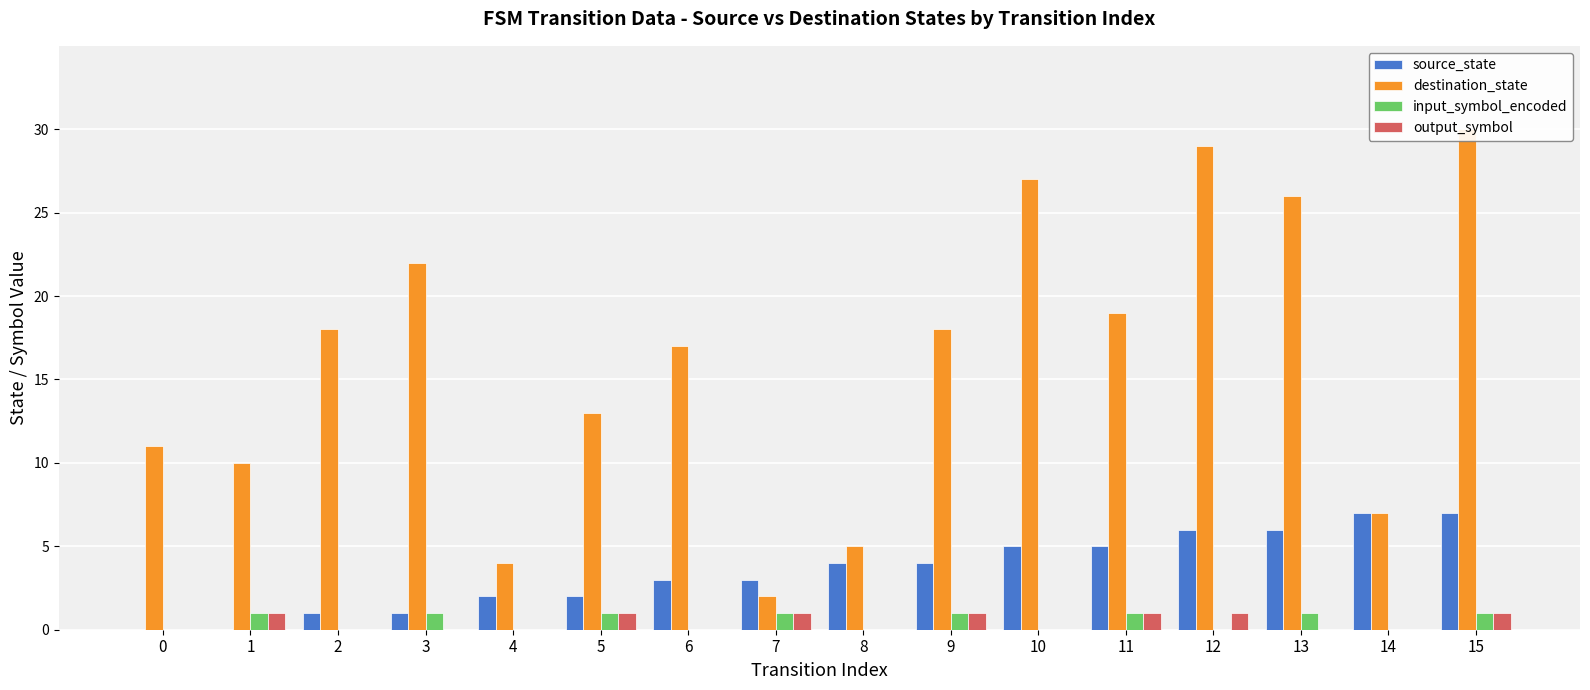

What is the sum of the source_state values at 1 and 11?

5